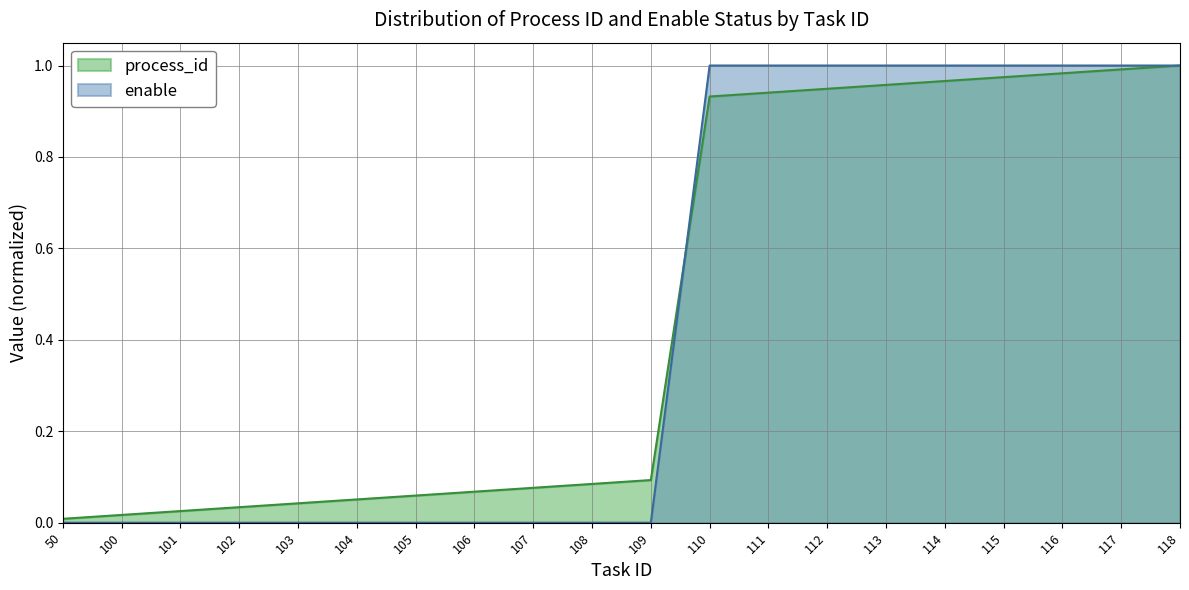

The value of process_id at 102 is 0.0. True or false?

True